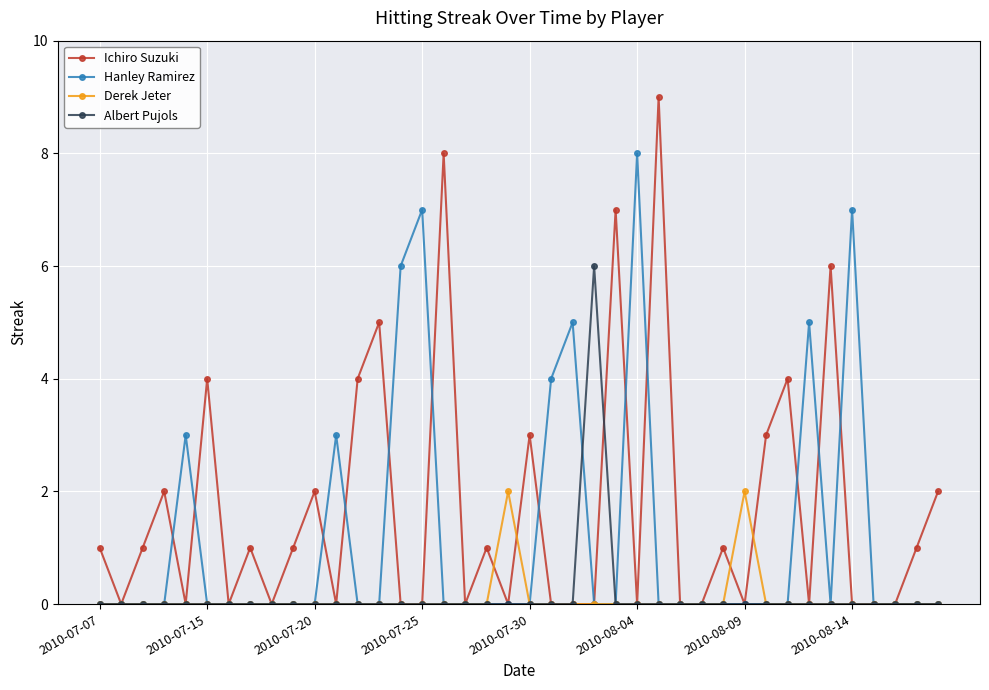

What is the maximum value shown in the chart?

9